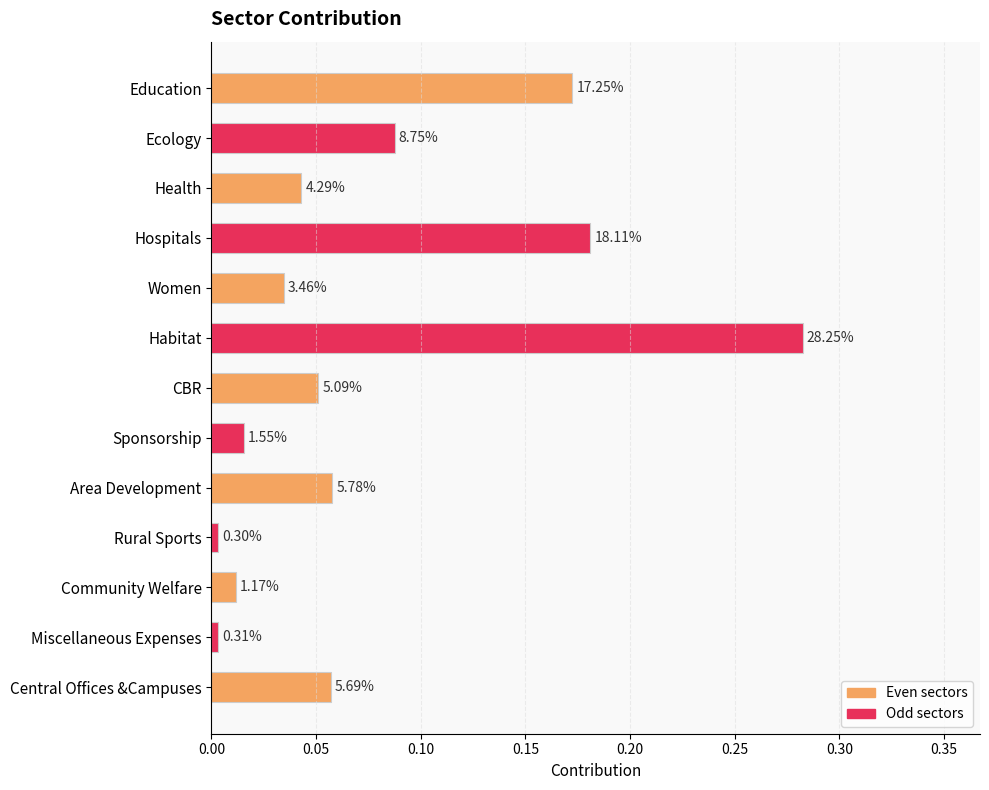

Does the chart contain stacked bars?

No